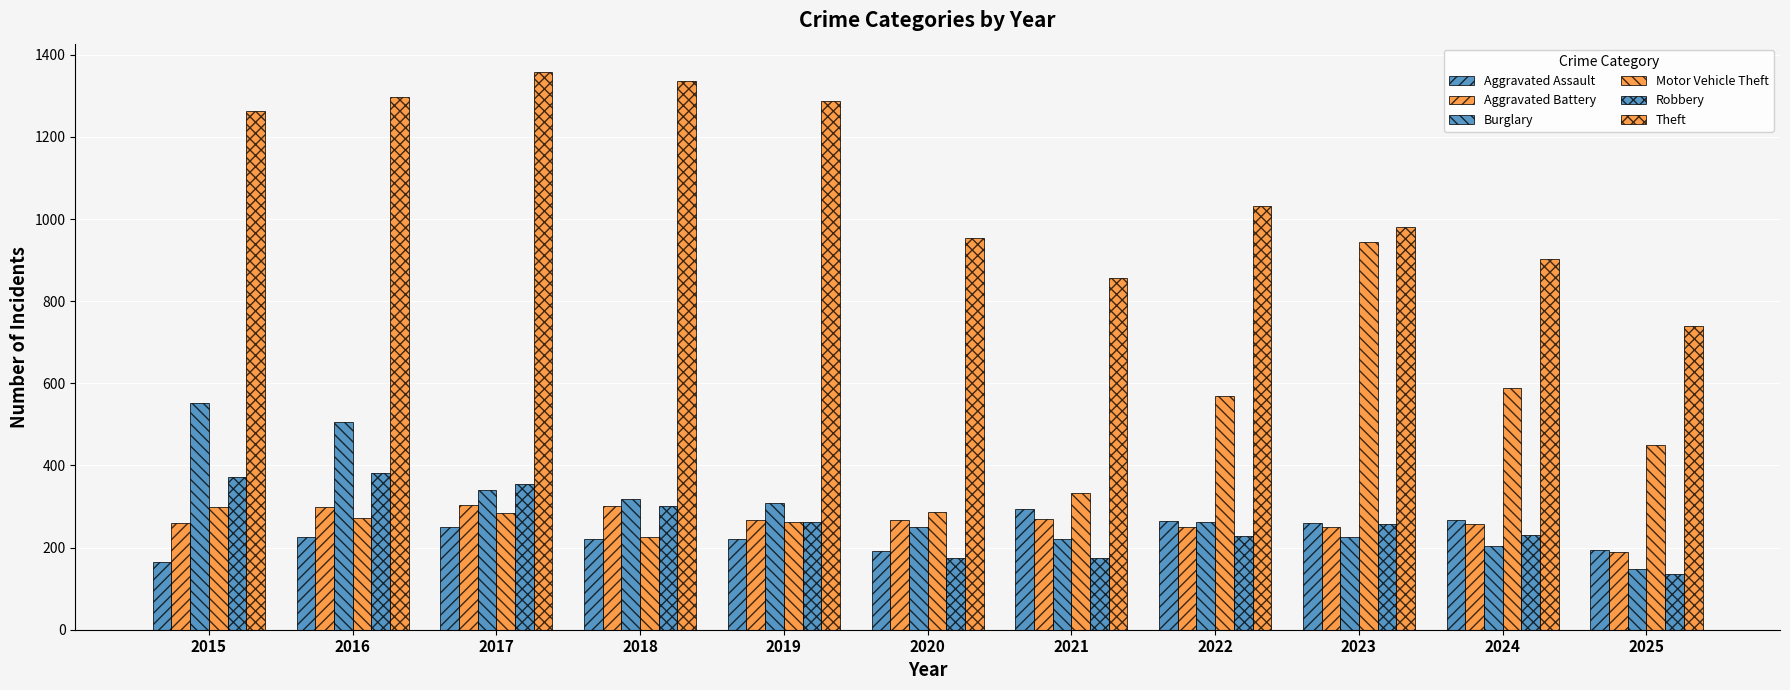

Where is Robbery nearest to the value 258?

2023